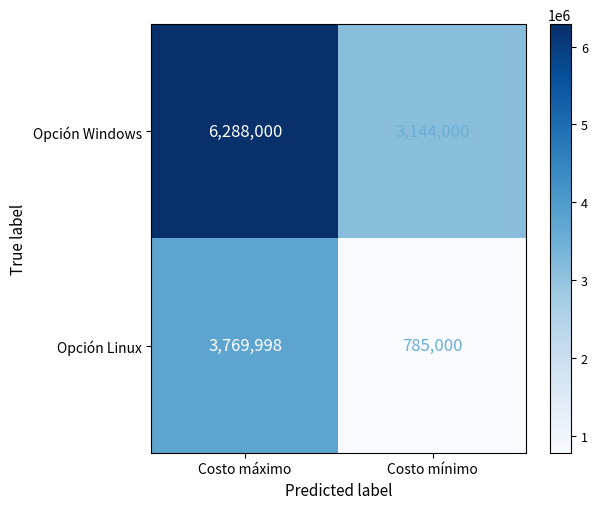

What is the difference between the Opción Linux values at Costo máximo and Costo mínimo?

2984998